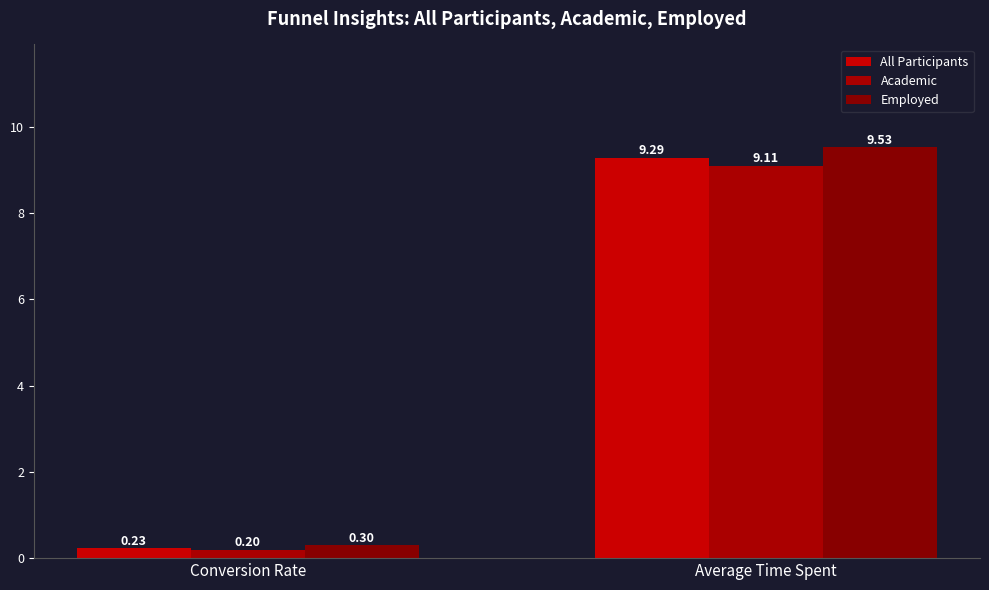

How many bars are there in total?

6